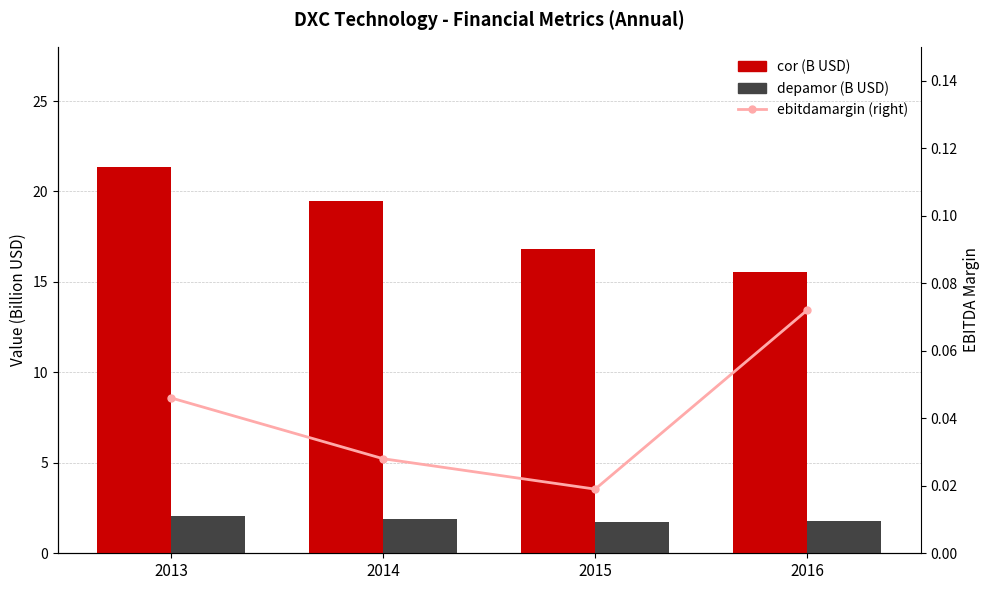

At how many categories does at least one series exceed 4?

4